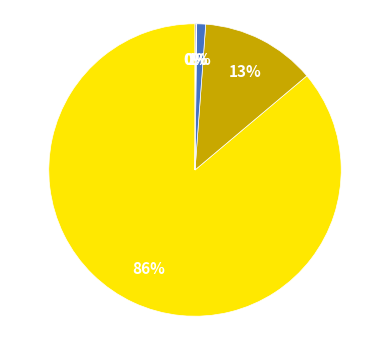

Is there a majority slice in this chart?

Yes